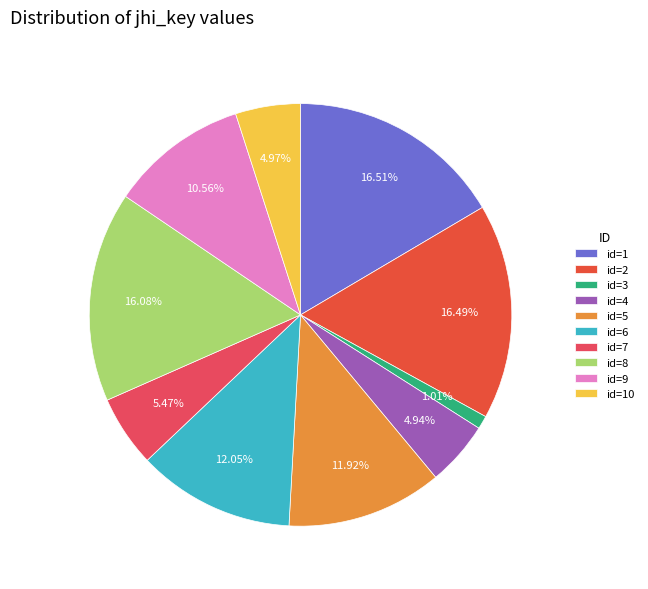

Does any single category account for the majority?

No